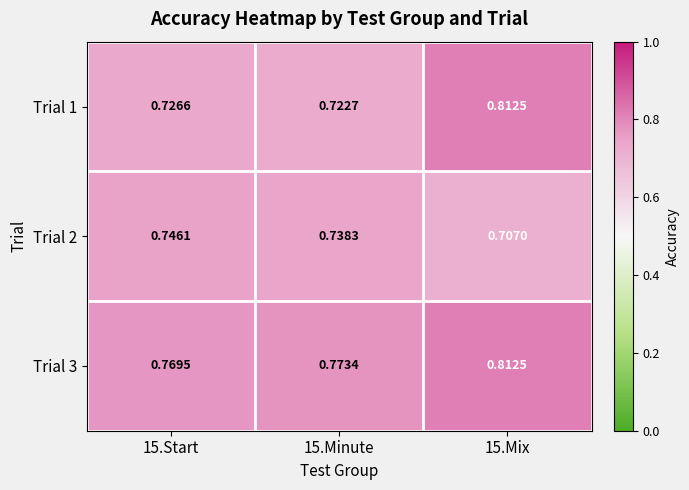

Is the value of Trial 2 at 15.Start greater than the value of Trial 3 at 15.Start?

No